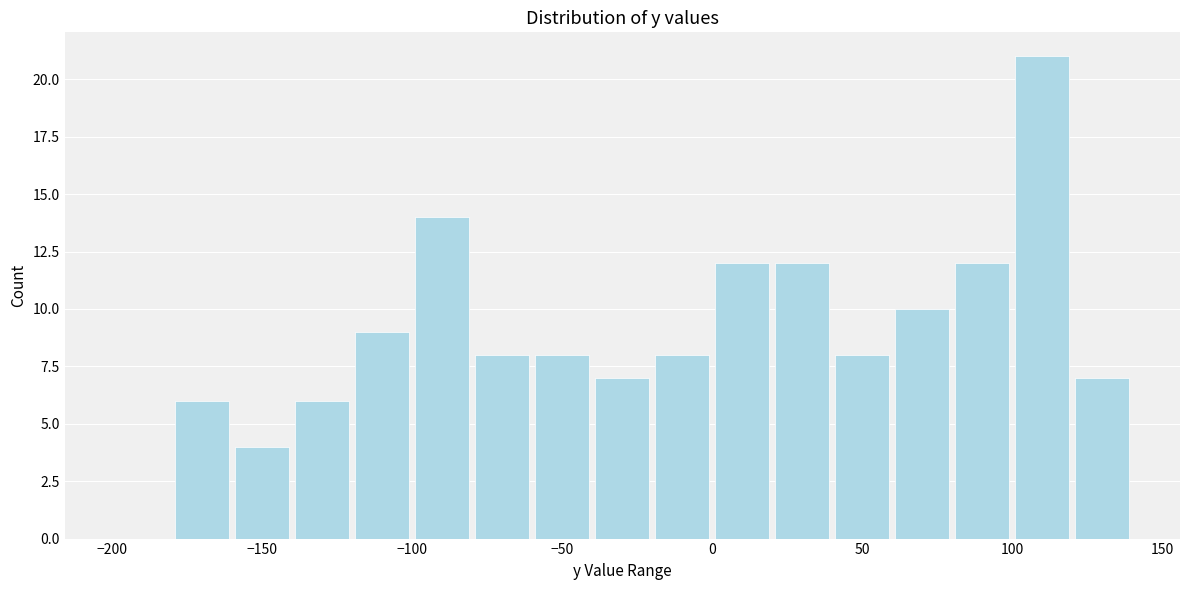

How tall is the bar that spans -160 to -140 on the x-axis? The values are not printed on the chart, so give them approximately, as read against the axis.

4